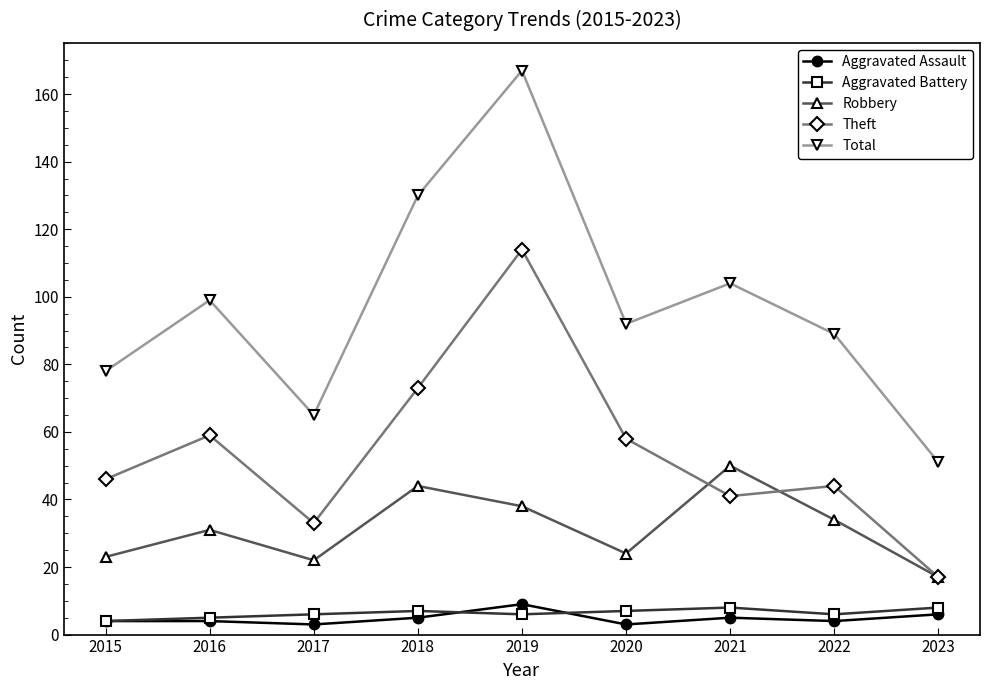

Count the number of categories in the chart.

9